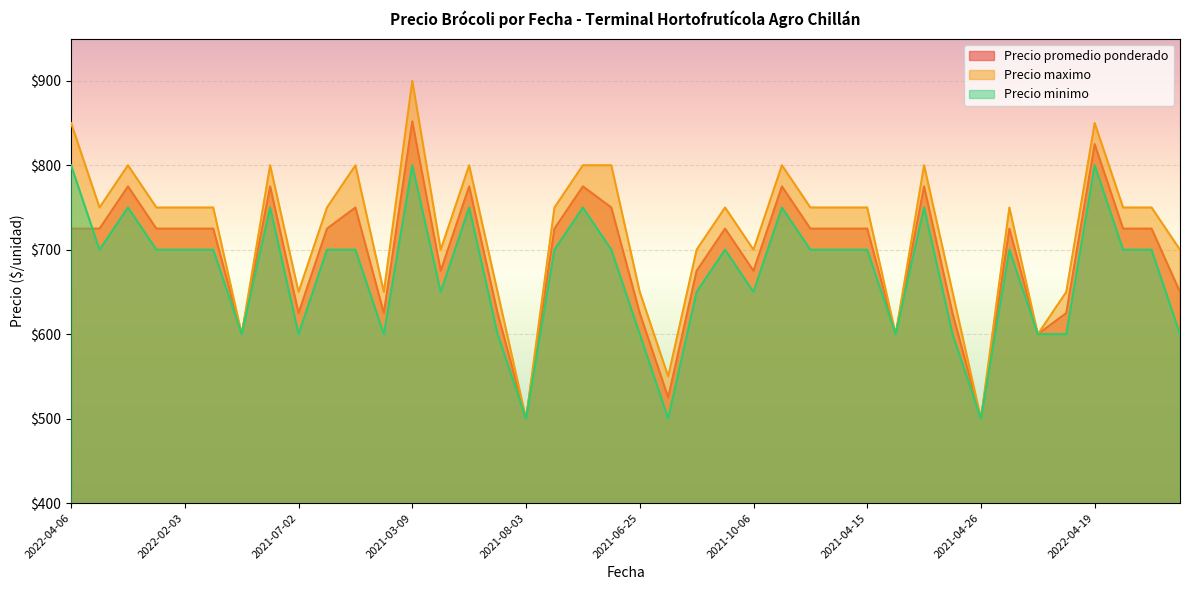

At which label is Precio minimo closest to 650?

2021-10-29